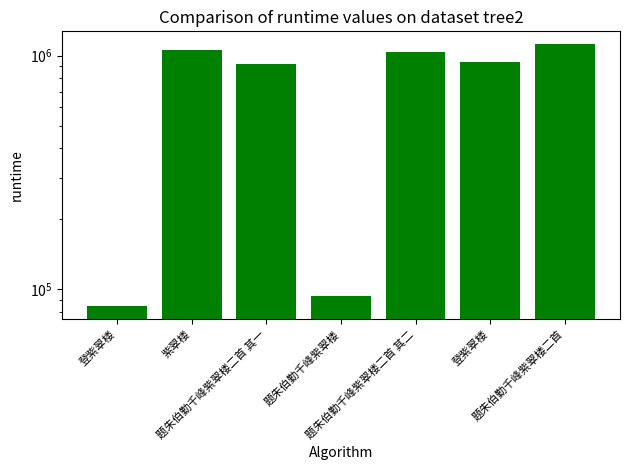

The value at 登紫翠楼 is 934404. True or false?

True